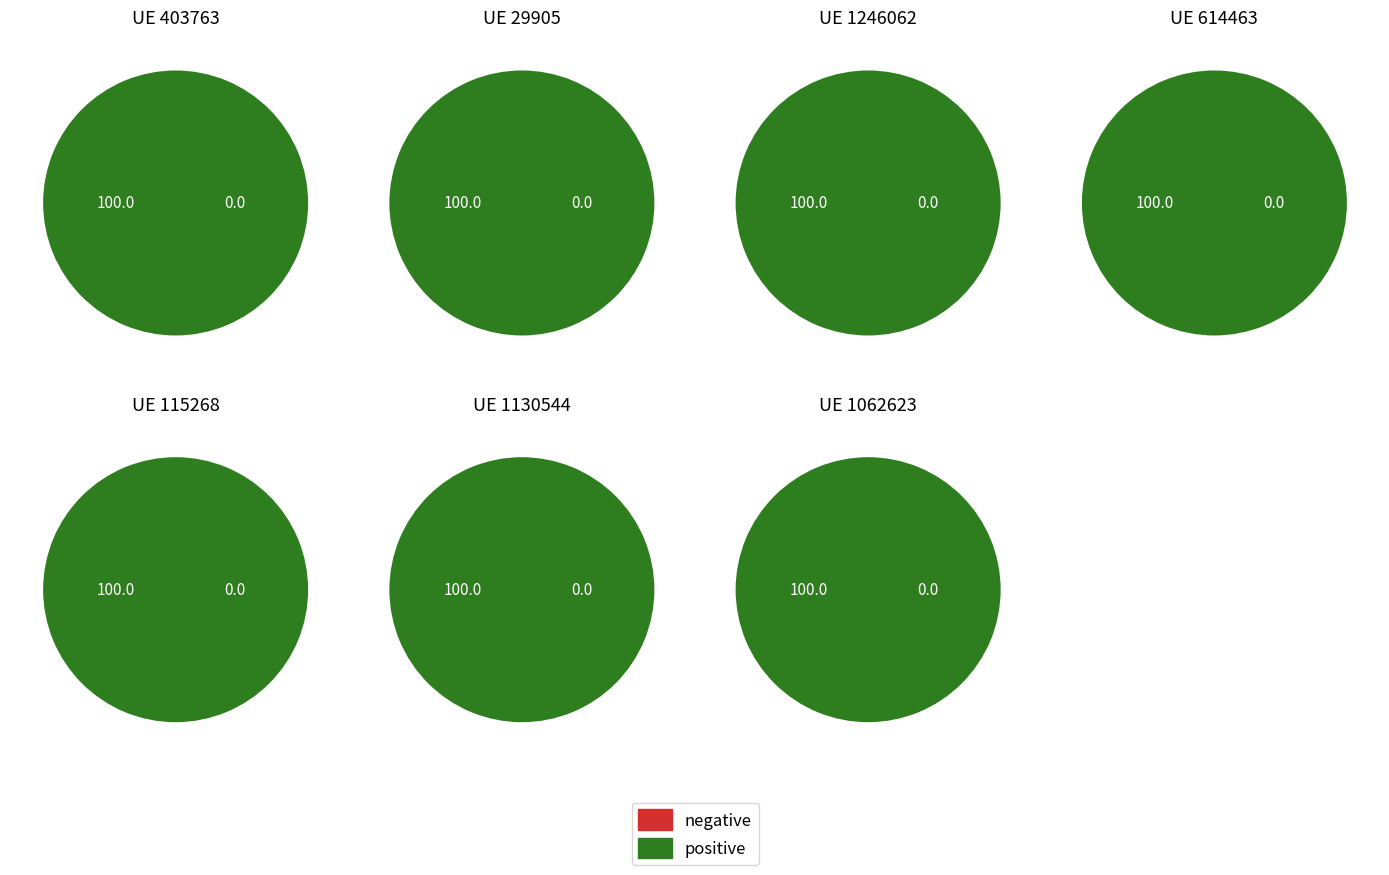

True or false: 1246062 accounts for 23% of the total.

False